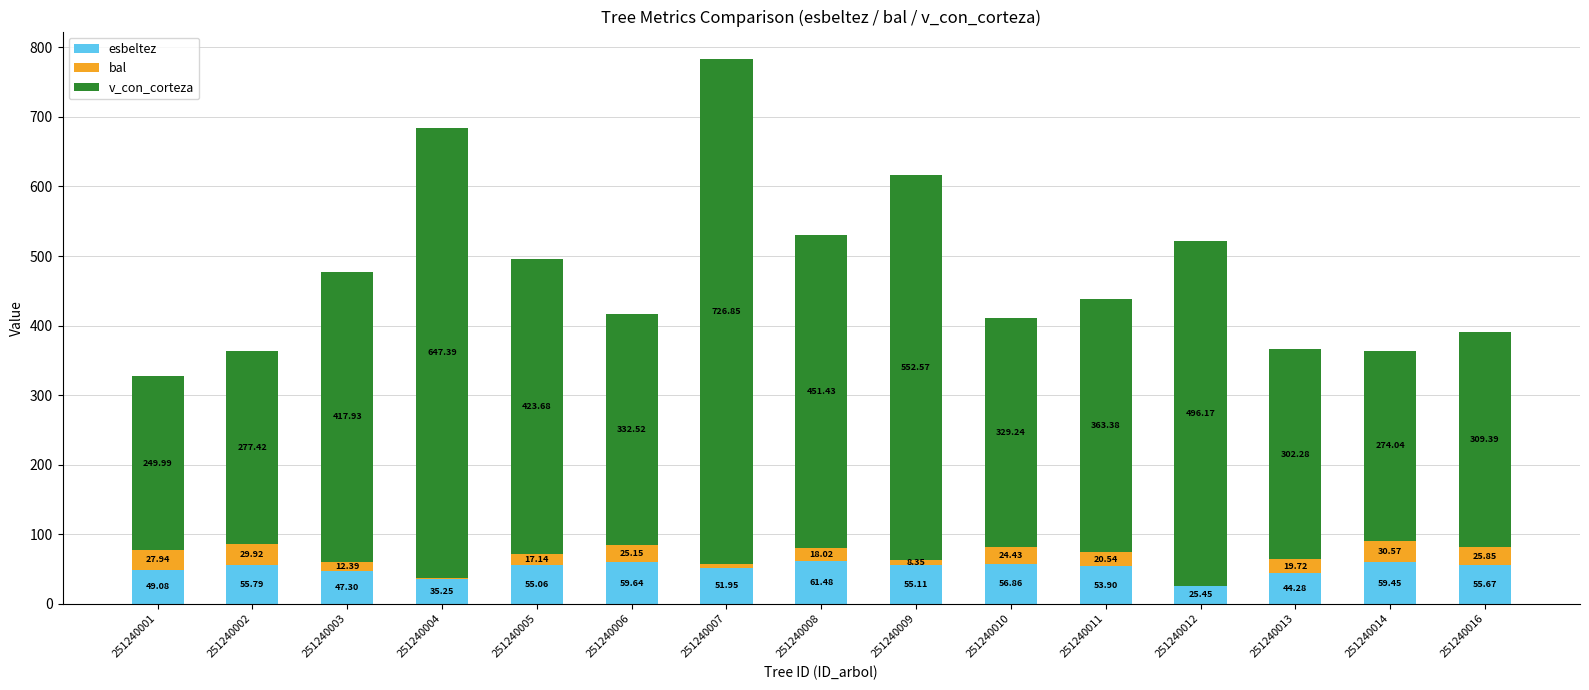

At which category is the sum across all series the highest?

251240007